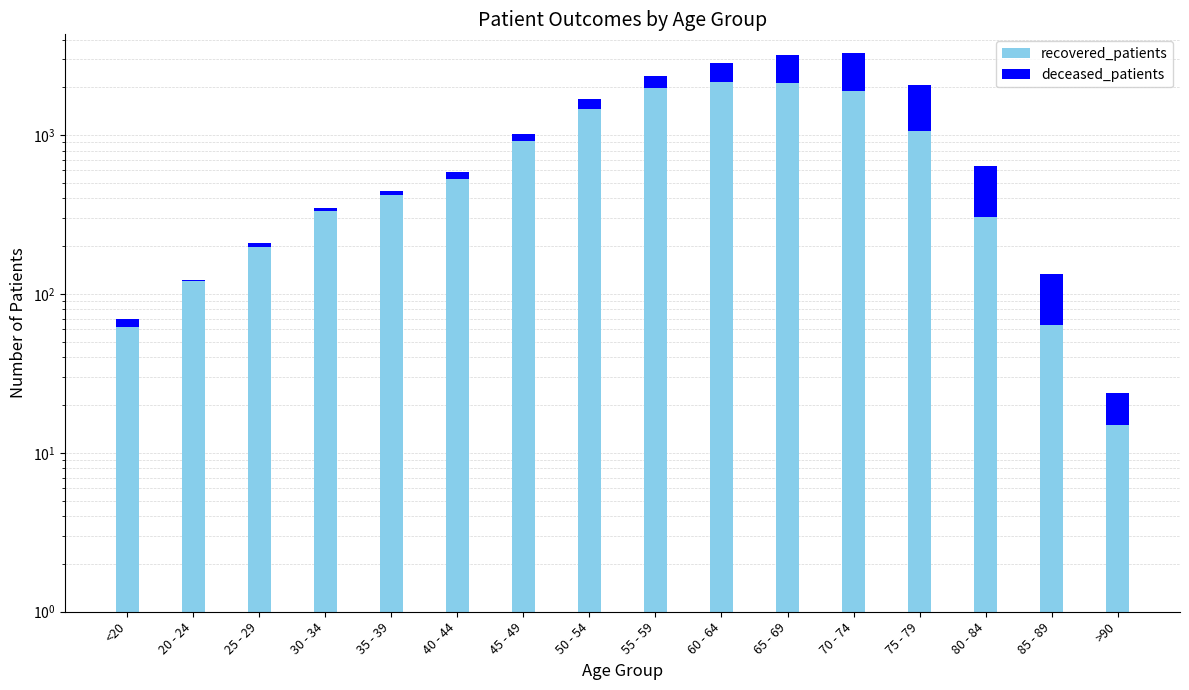

What is the smallest value displayed?

2